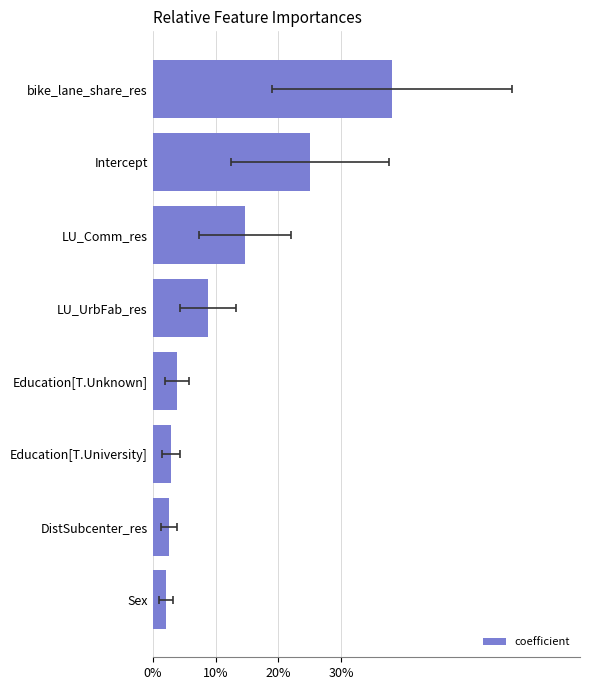

Reading right to left, transcribe all the data shown in this chart.

38.1	25.0	14.6	8.8	3.8	2.9	2.6	2.2